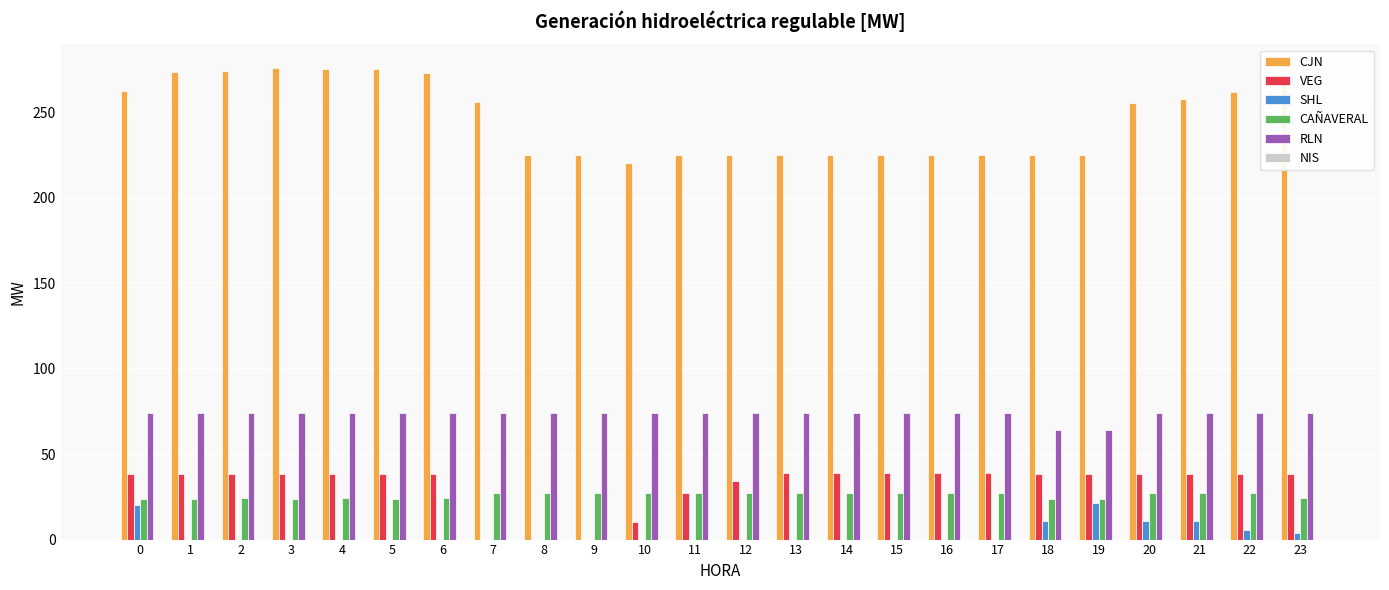

Is it true that VEG equals 52.8 at 0?

False